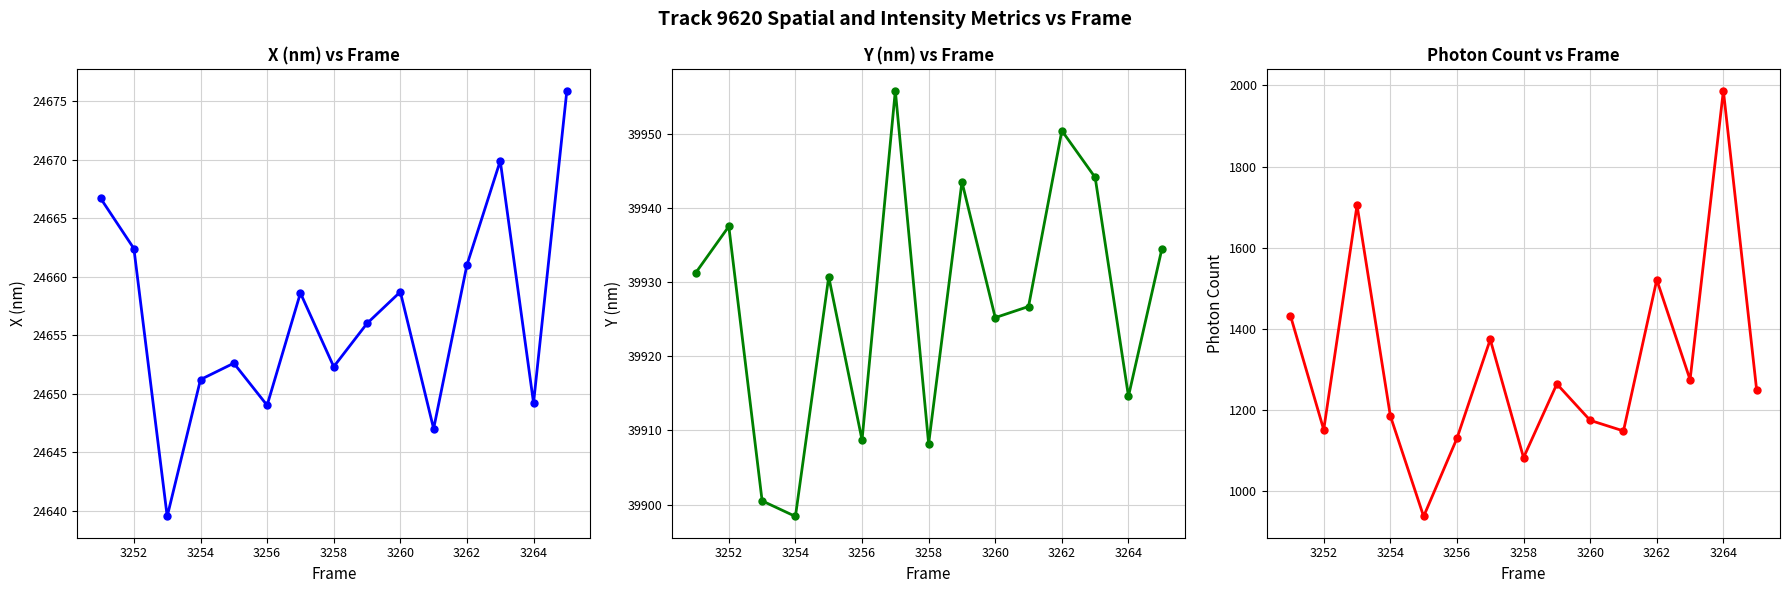

What are all the series names shown in the legend?

X (nm), Y (nm), Photon Count